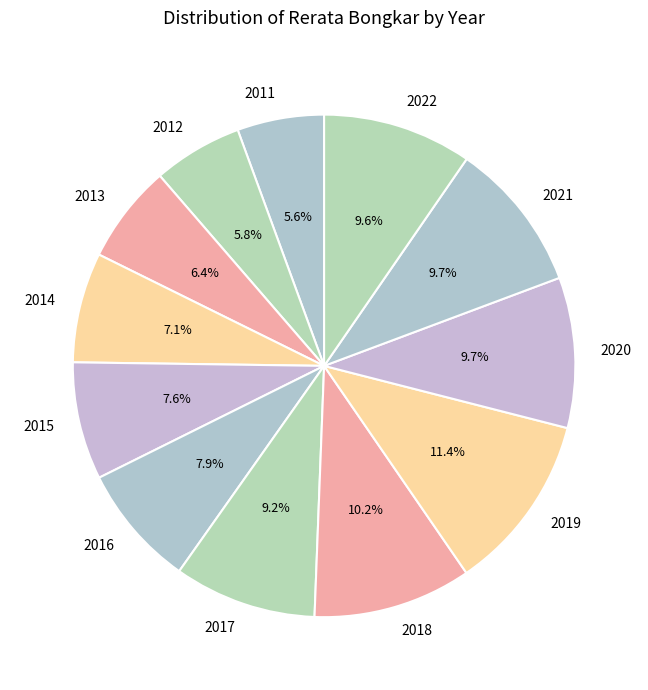

The 2017 slice represents 24% of the pie. True or false?

False